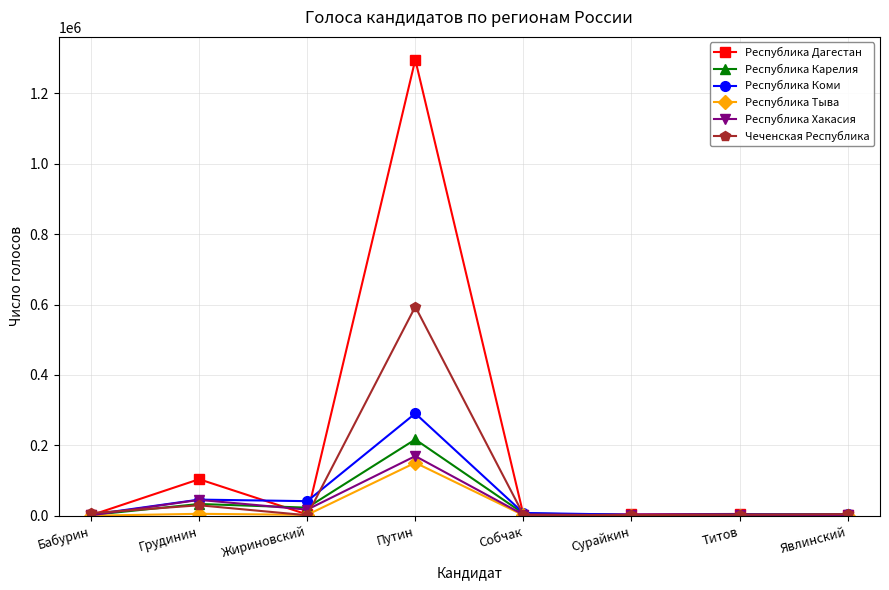

At which category does the chart reach its peak across all series?

Путин